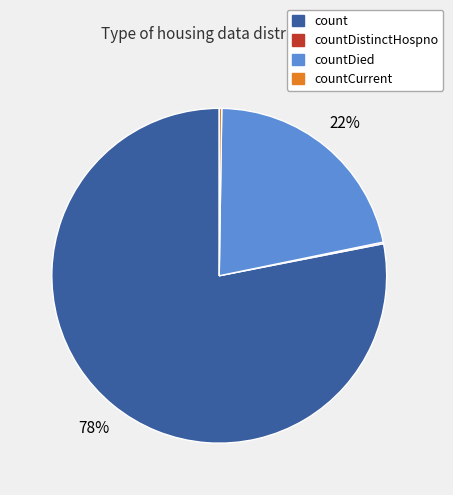

Is there a majority slice in this chart?

Yes